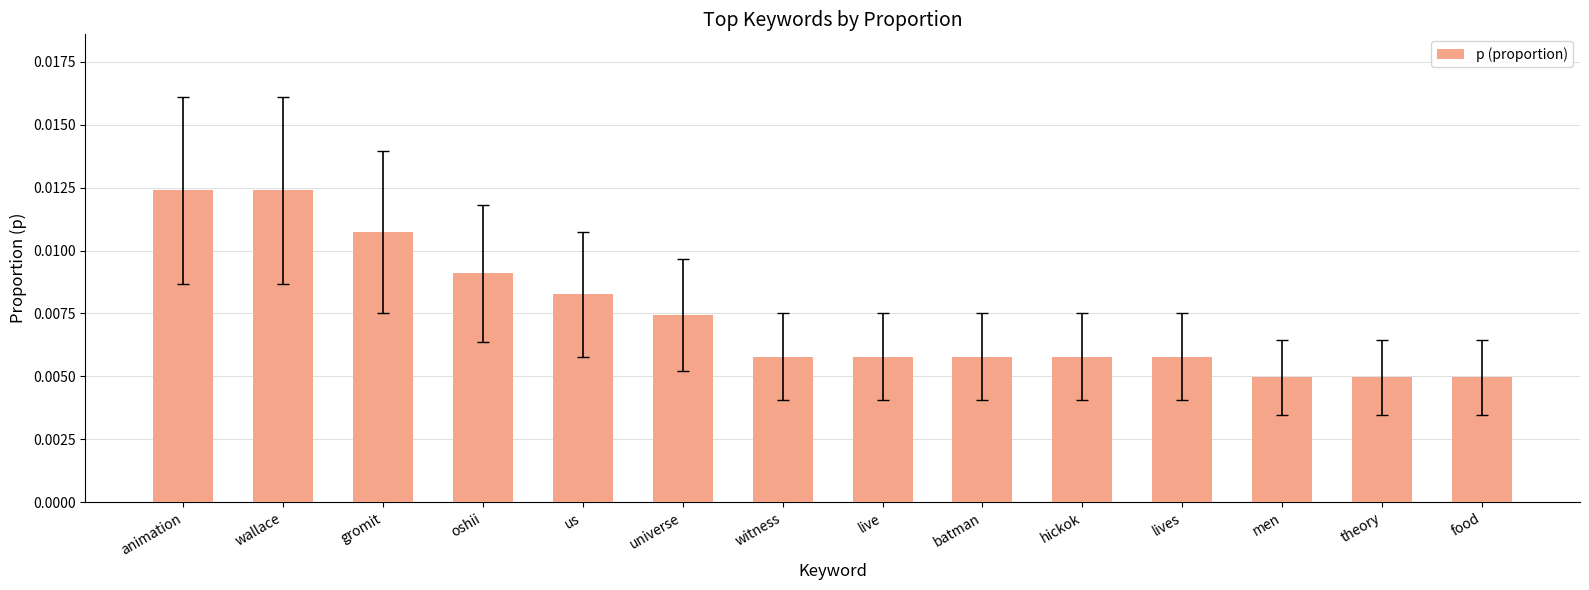

What is the label of the 12th bar from the left?

men